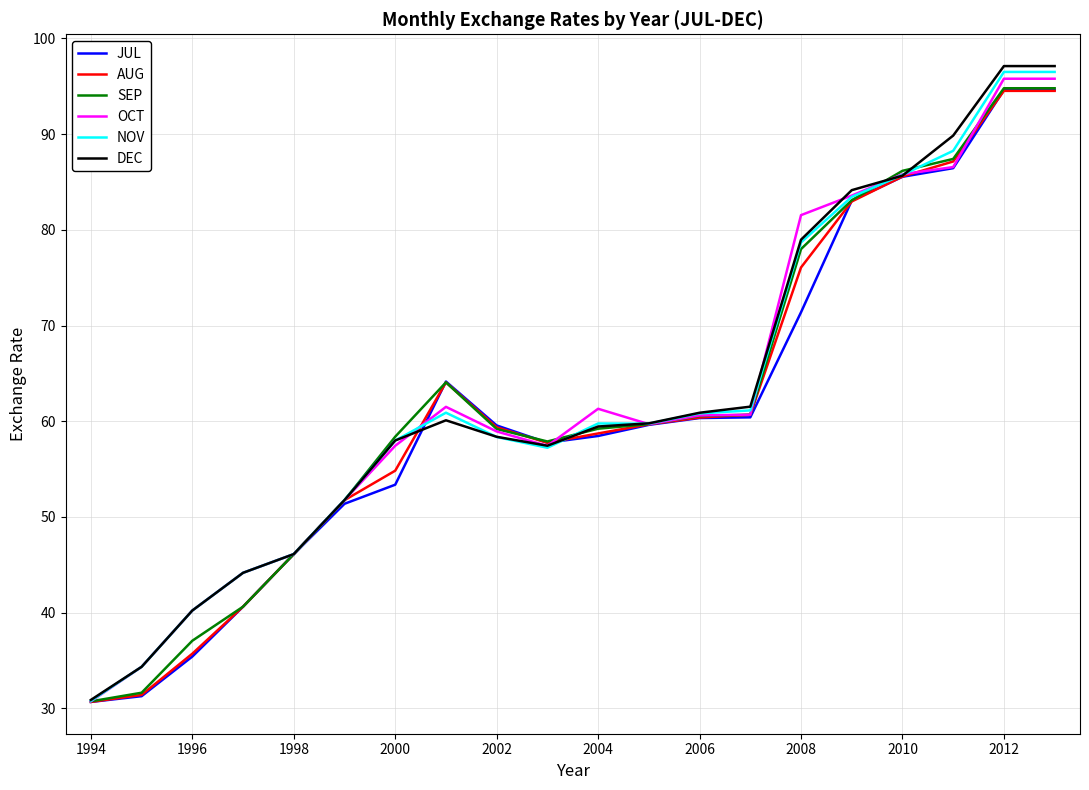

What is the lowest value of the NOV series?

30.8